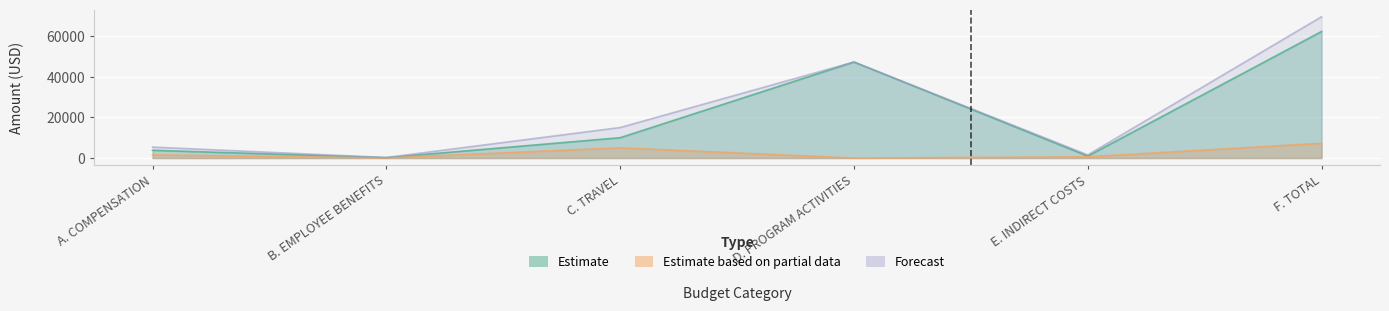

True or false: Estimate based on partial data and Estimate cross at least once.

False